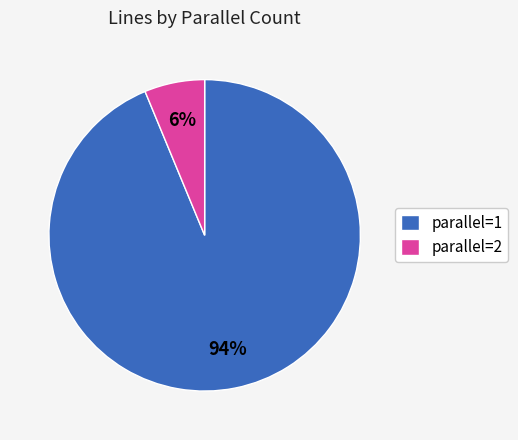

To the nearest percent, what is the average slice percentage?

50%